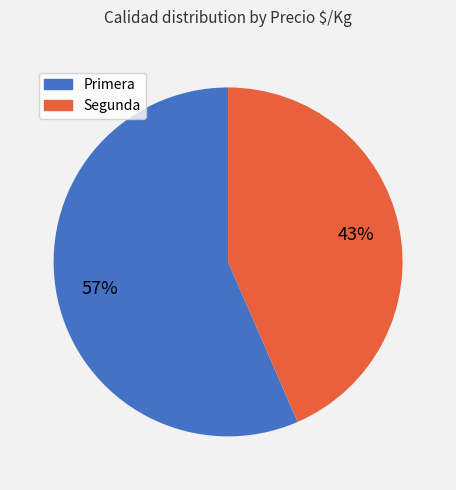

To the nearest percent, what portion does Segunda represent?

43%